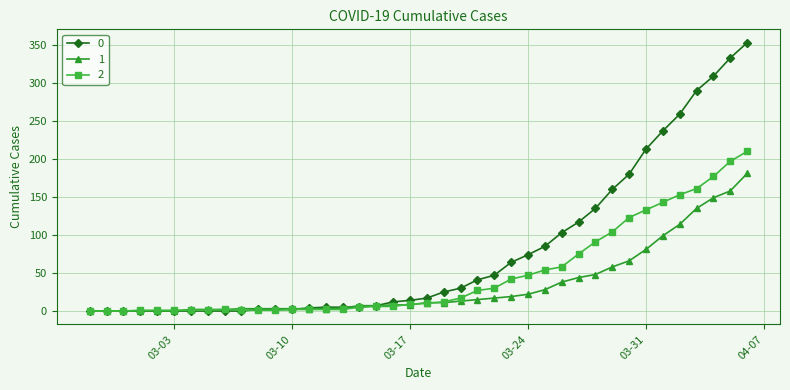

What is the sum of all 1 values?

1365